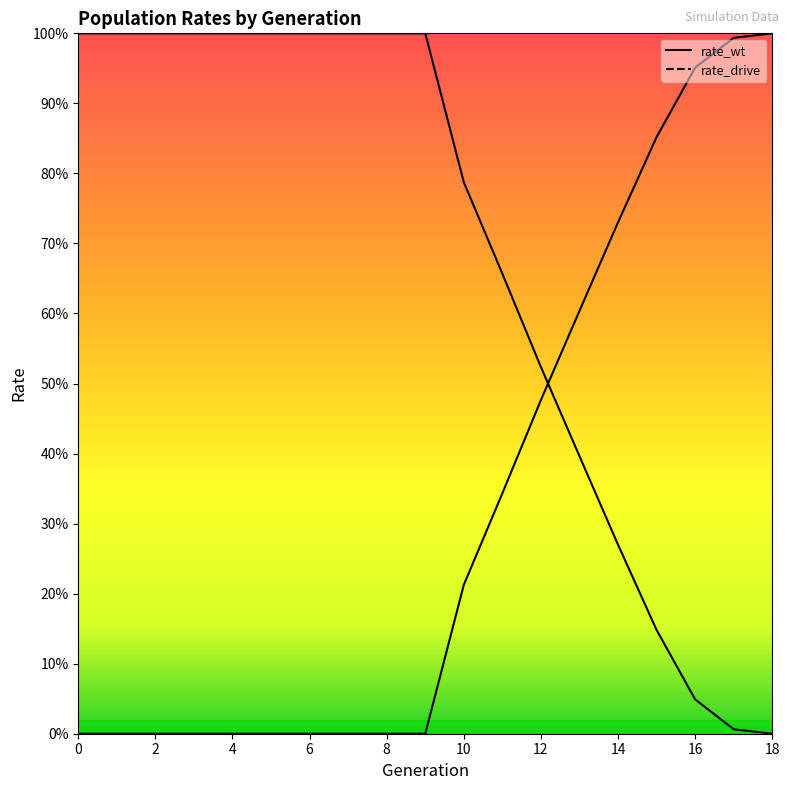

True or false: rate_drive and rate_wt cross at least once.

True